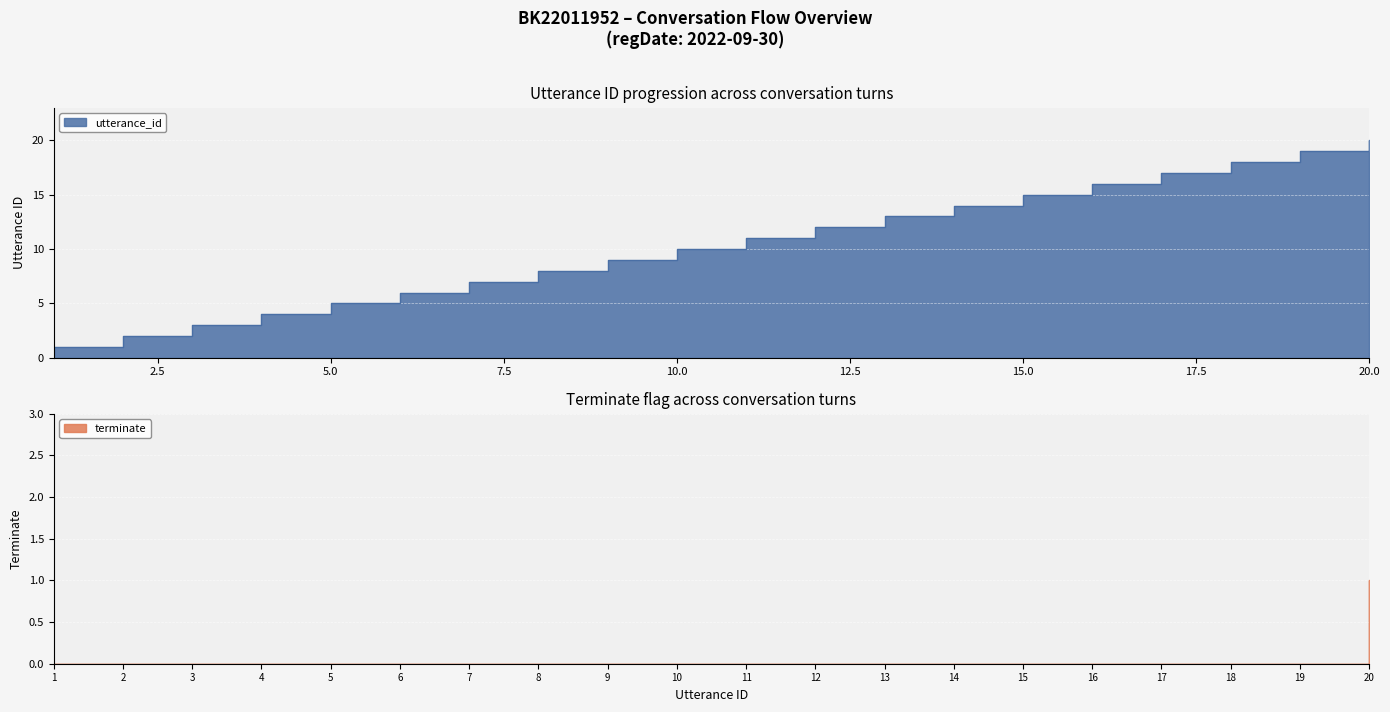

At 20, list the series in order from largest to smallest.

utterance_id, terminate